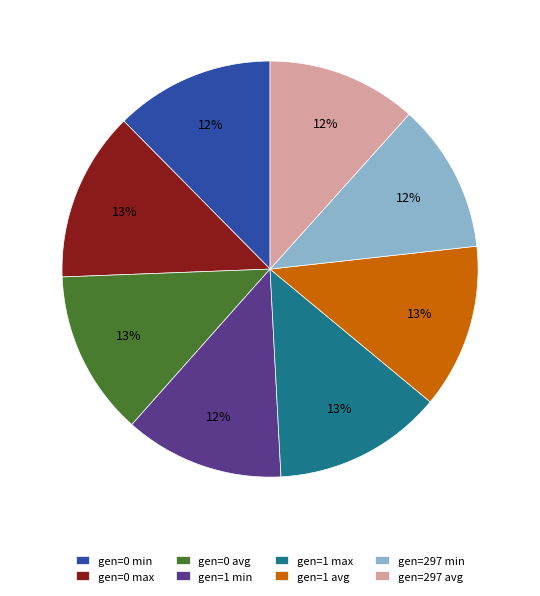

Is there a majority slice in this chart?

No